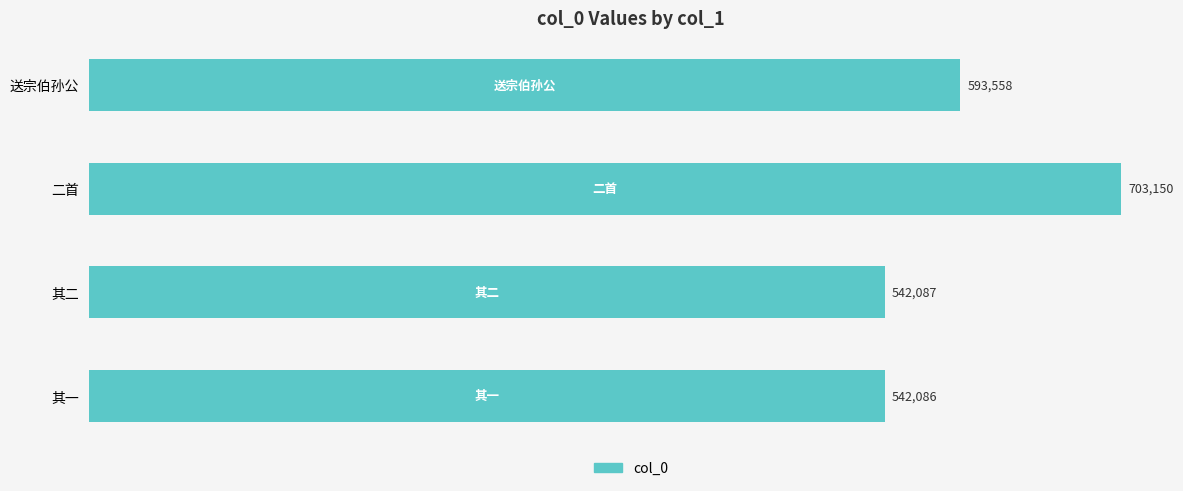

List the labels in order of value, largest first.

二首, 送宗伯孙公, 其二, 其一